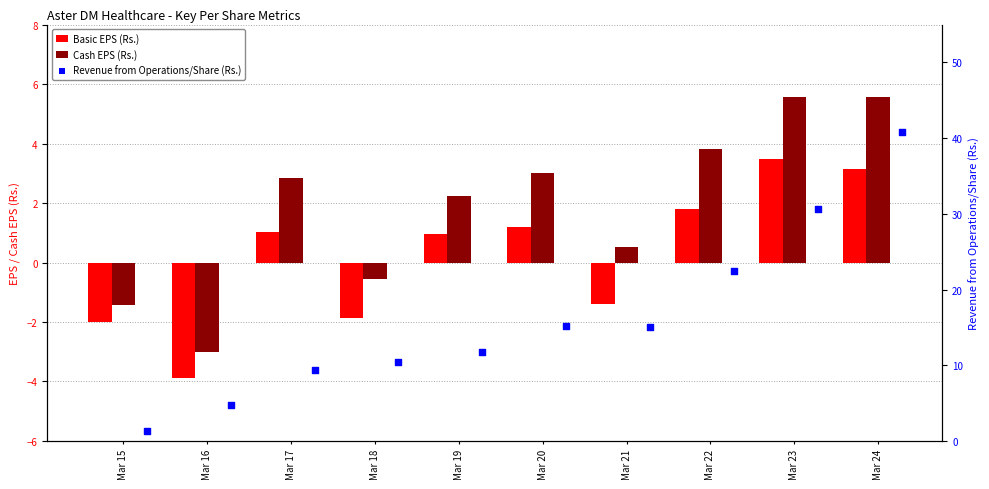

At which category is the sum across all series the highest?

Mar 24